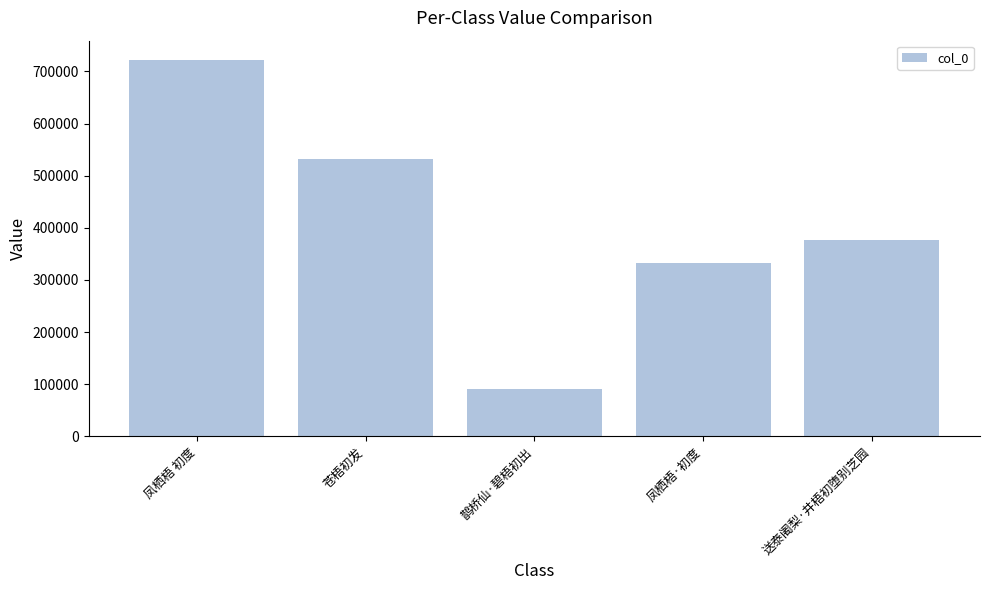

Reading left to right, transcribe all the data shown in this chart.

凤栖梧 初度=722772	苍梧初发=532061	鹊桥仙·碧梧初出=91263	凤栖梧·初度=332728	送泰阇梨·井梧初堕别芝园=377528